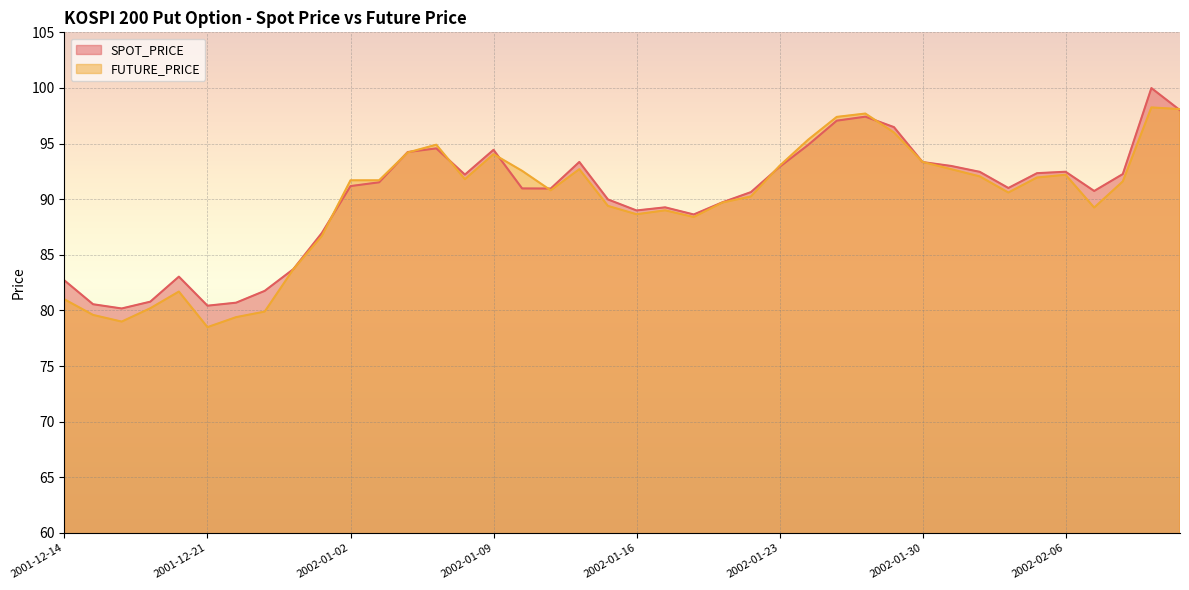

Where is the first local minimum for SPOT_PRICE?

2001-12-18